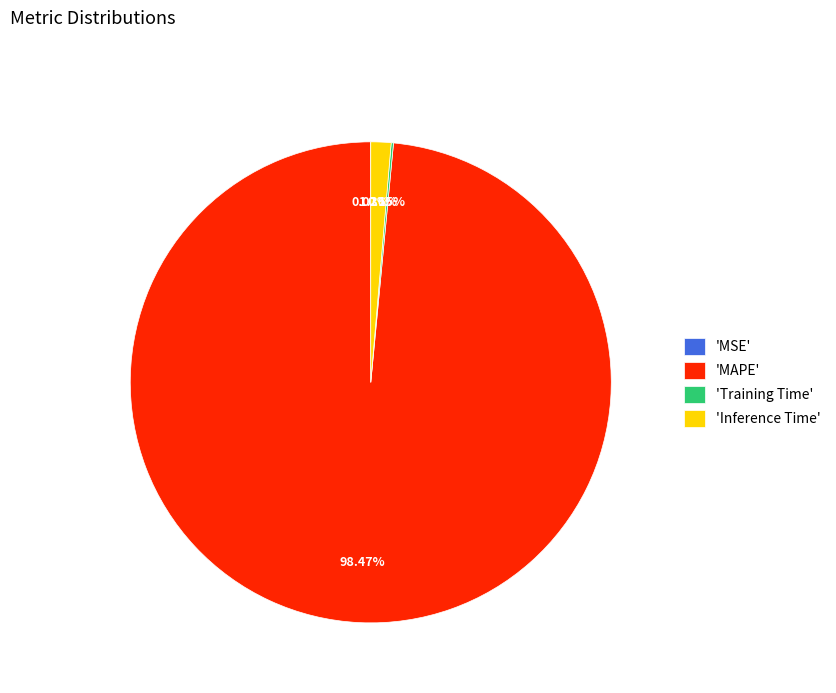

Which slice is the largest?

'MAPE'